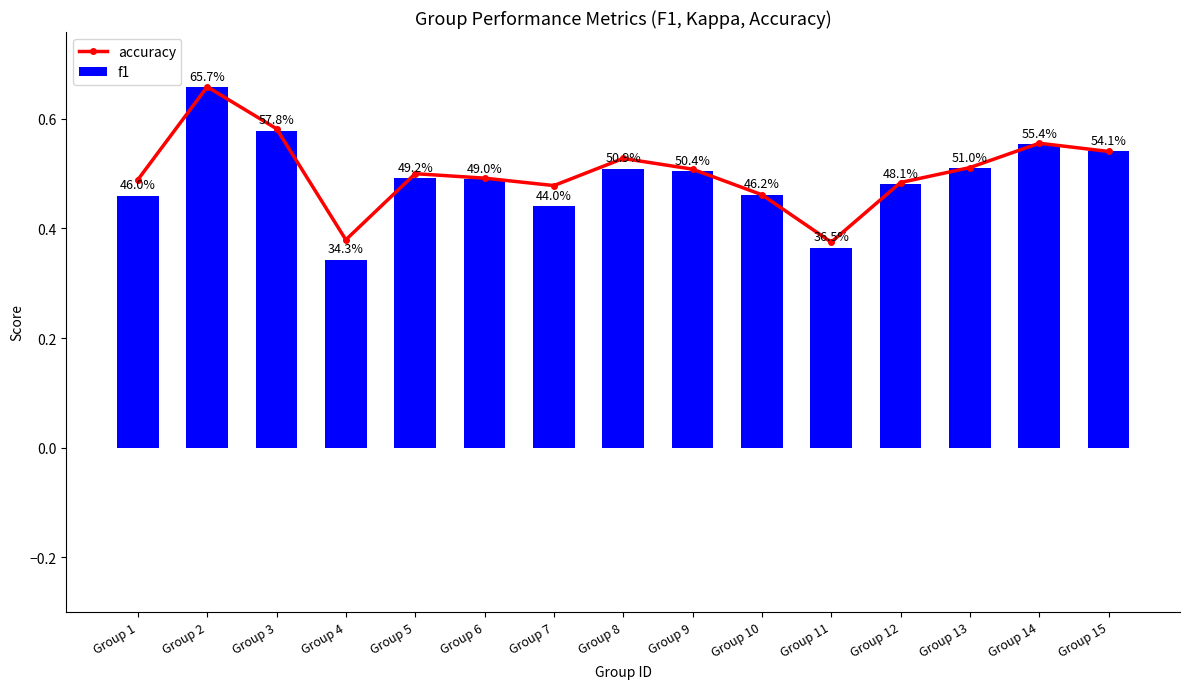

Which series has the largest range (max minus min)?

f1